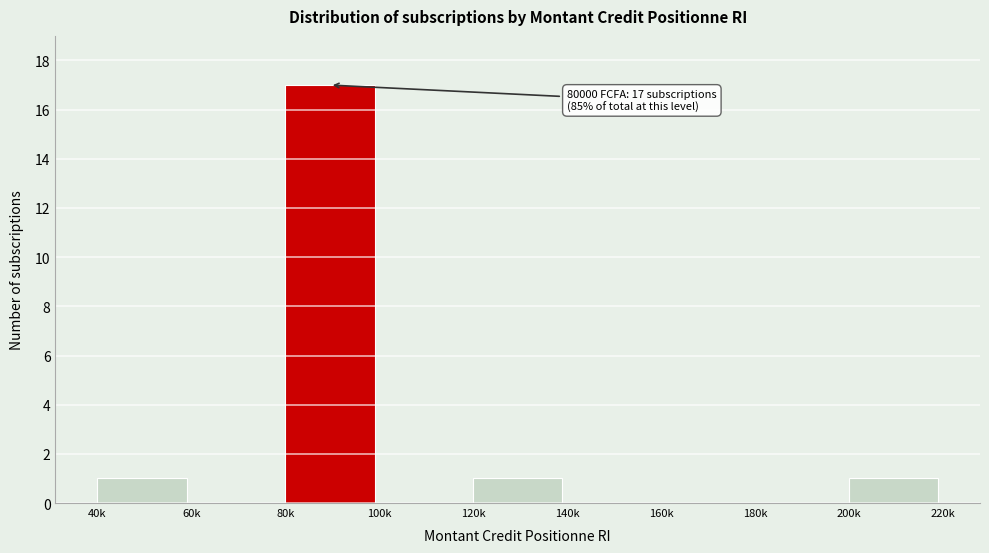

Reading right to left, what are all the values shown in this chart?

200k=1	180k=0	160k=0	140k=0	120k=1	100k=0	80k=17	60k=0	40k=1